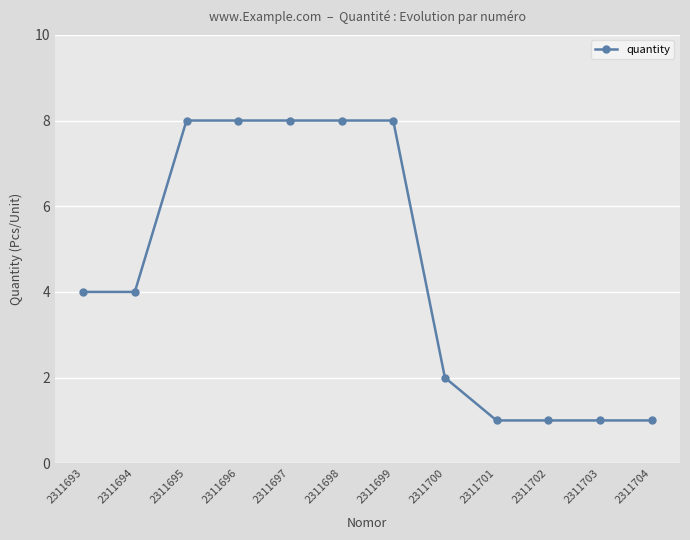

Reading left to right, transcribe all the data shown in this chart.

4	4	8	8	8	8	8	2	1	1	1	1